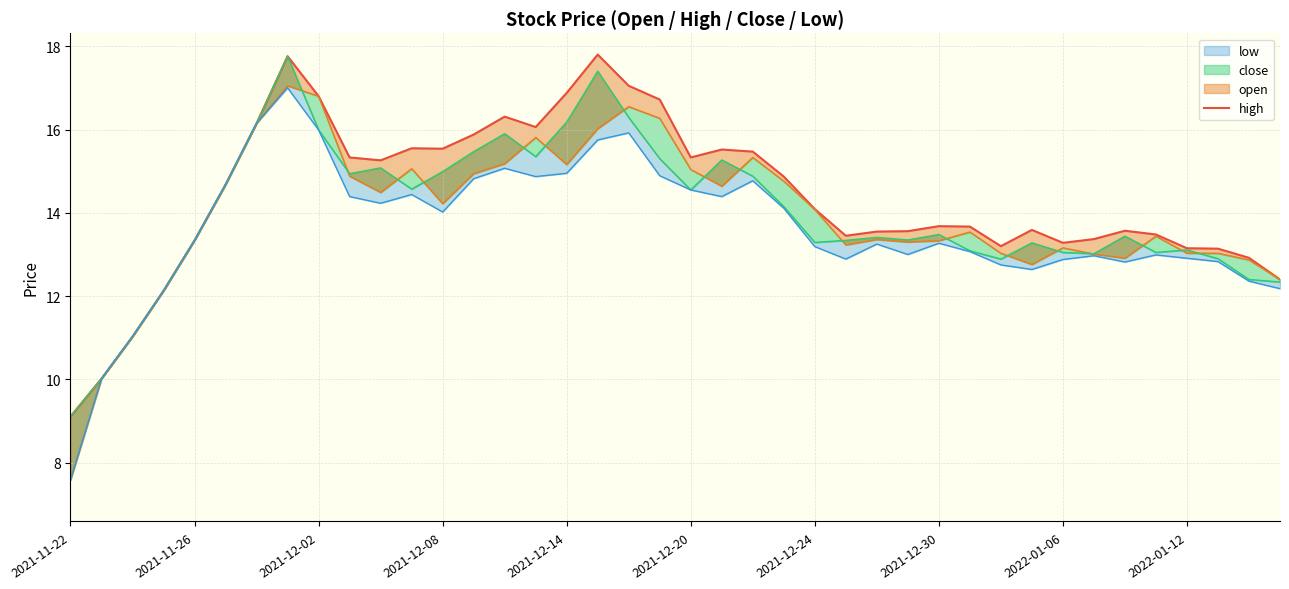

What is the sum of all values?

574.7